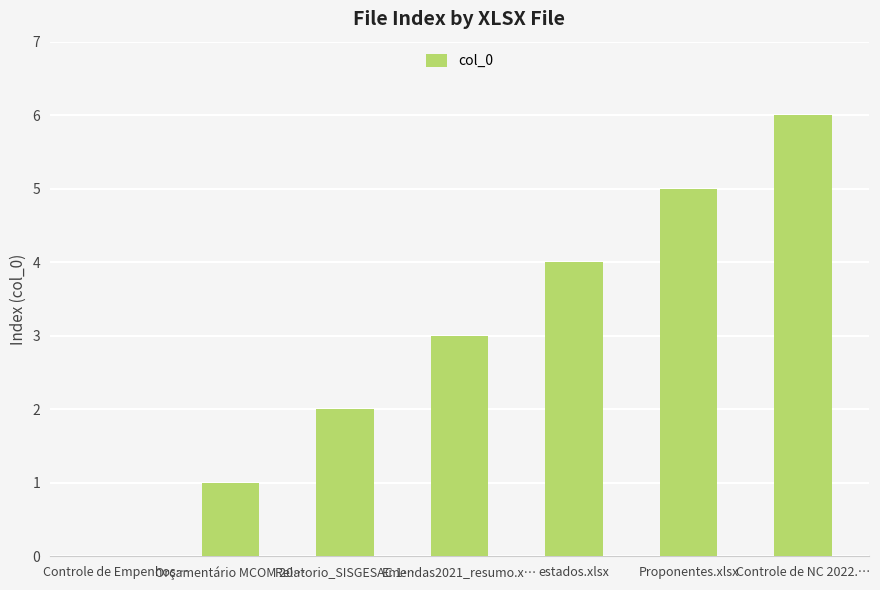

How many positive values are there?

6